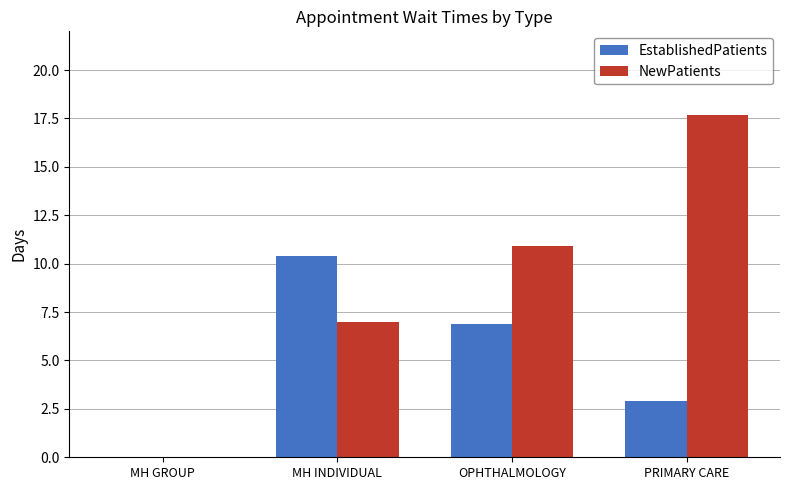

Which series has the largest range (max minus min)?

NewPatients